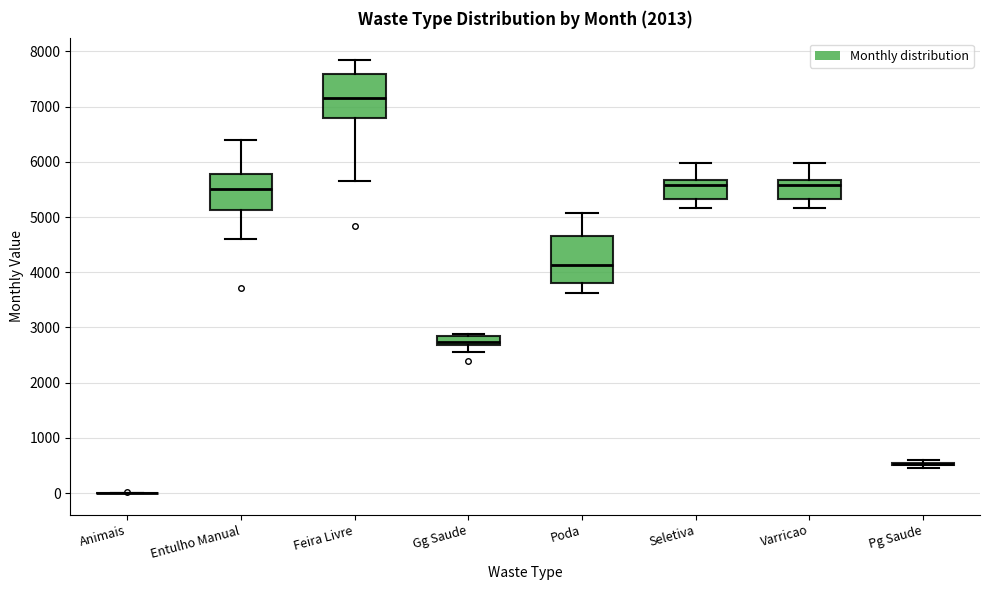

Reading left to right, transcribe this box plot: for each box, give where its median line is, the range the box spans, and where its two whiskers end, as read against the y-axis. The values are not printed on the chart, so give them approximately, as read against the axis.

Animais: box collapsed to a line at 0, whiskers 0 to 0
Entulho Manual: median 5500, box 5100 to 5800, whiskers 4600 to 6400
Feira Livre: median 7200, box 6800 to 7600, whiskers 5700 to 7800
Gg Saude: median 2700 (just above the box's lower edge), box 2700 to 2900, whiskers 2600 to 2900 (just above the box's upper edge)
Poda: median 4100, box 3800 to 4700, whiskers 3600 to 5100
Seletiva: median 5600, box 5300 to 5700, whiskers 5200 to 6000
Varricao: median 5600, box 5300 to 5700, whiskers 5200 to 6000
Pg Saude: box collapsed to a line at 500, whiskers 500 to 600